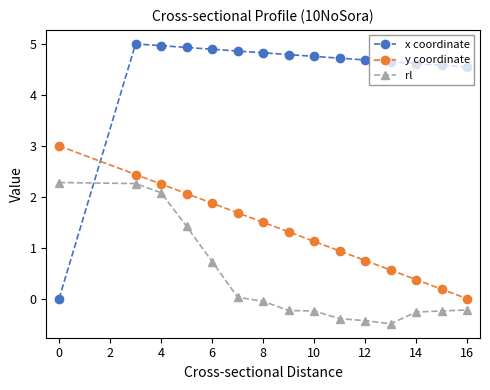

True or false: y coordinate and rl intersect in this chart.

False